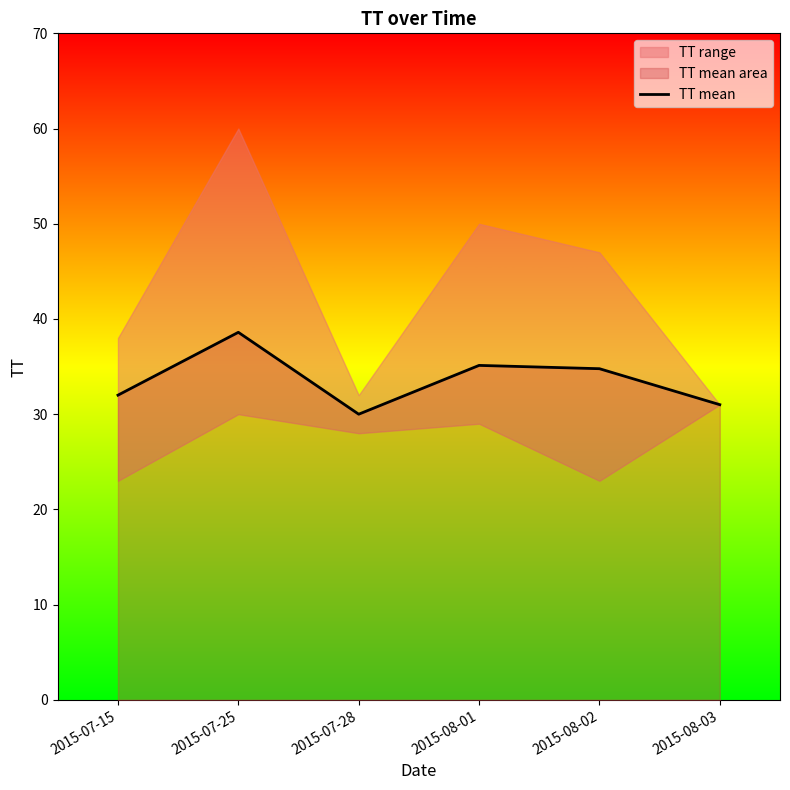

Count the number of categories in the chart.

6